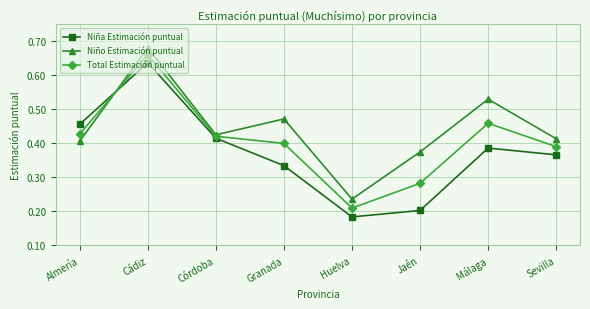

The Total Estimación puntual series shows 0.1 at Almería. True or false?

False